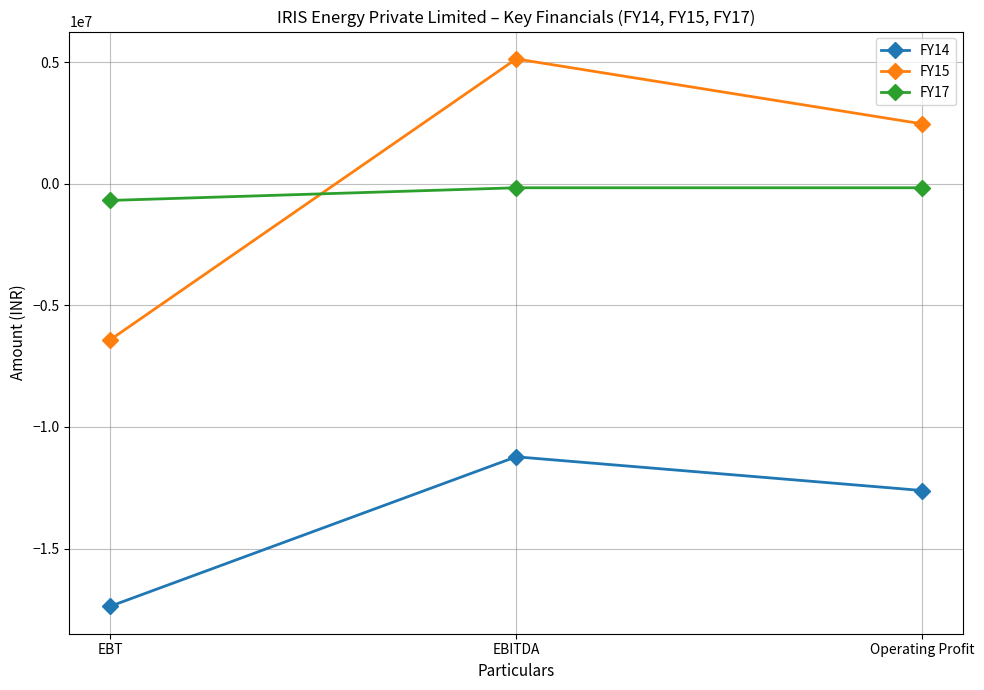

What is the difference between the maximum and minimum values in the FY17 series?

520779